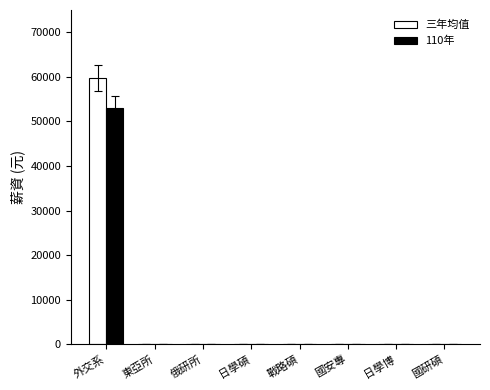

How many distinct data groups are displayed?

2